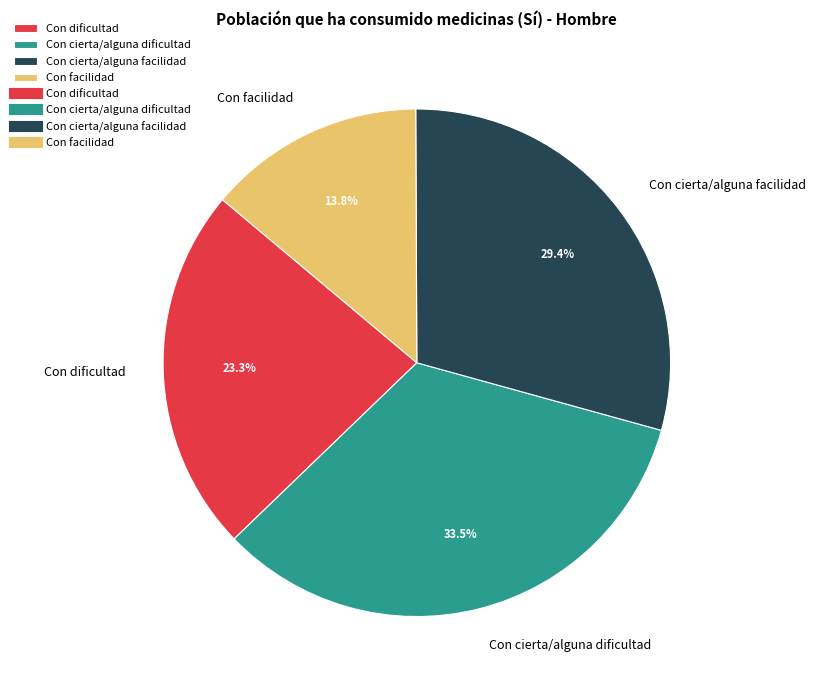

To the nearest percent, what percentage of the pie is Con facilidad?

14%